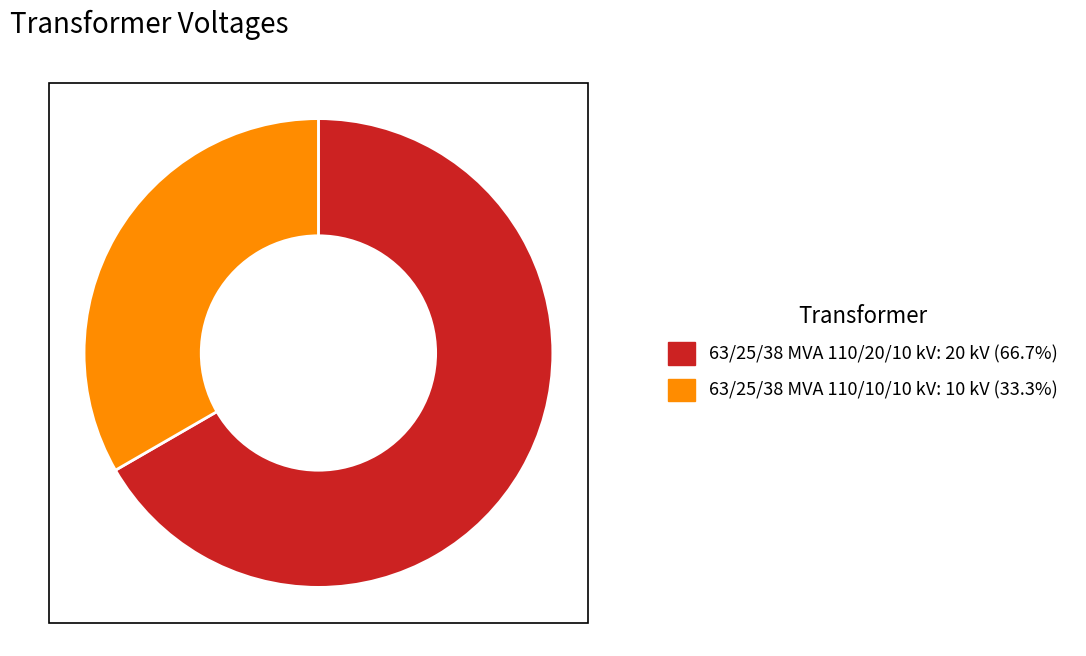

Which slice is the smallest?

63/25/38 MVA 110/10/10 kV